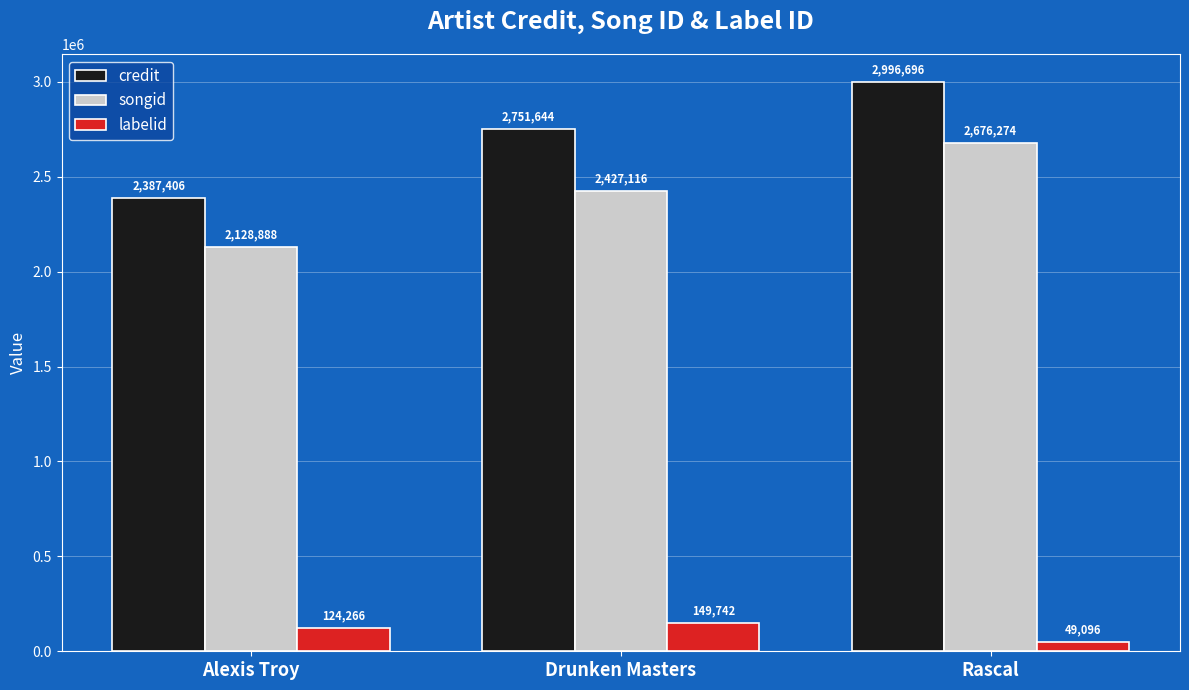

Which series changed the most between Alexis Troy and Rascal?

credit